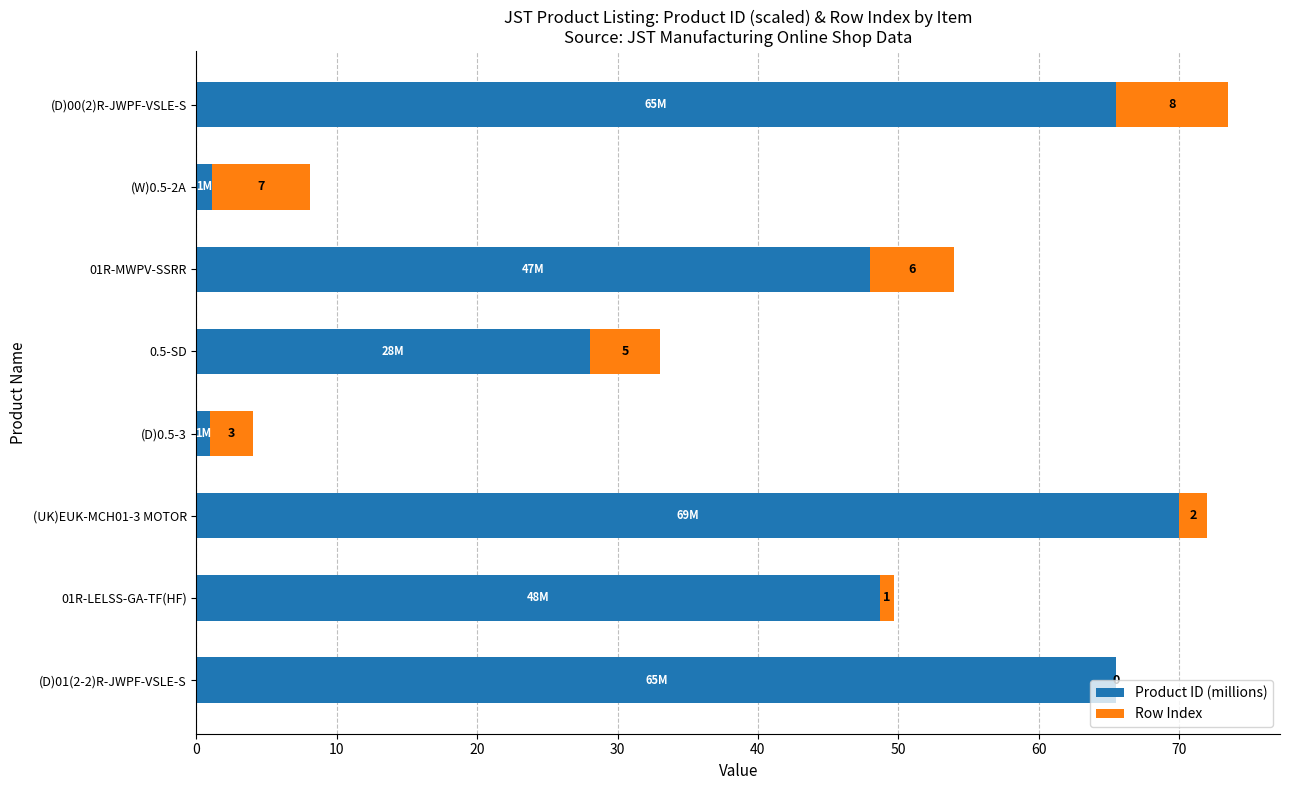

Count the number of data series in this chart.

2